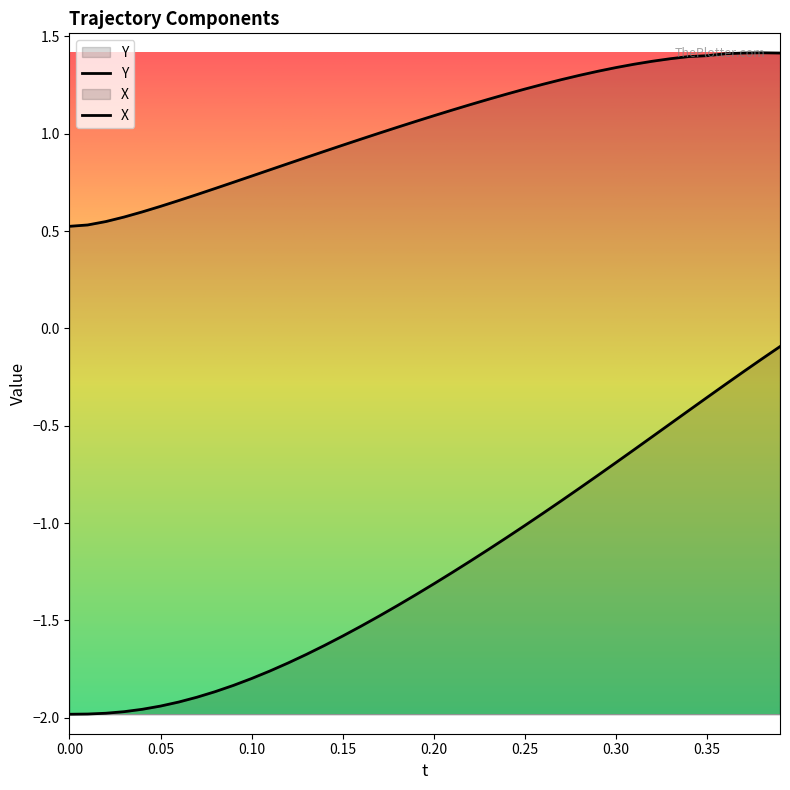

Reading left to right, transcribe all the data shown in this chart.

Y: 0.5	0.5	0.5	0.6	0.6	0.6	0.7	0.7	0.7	0.8	0.8	0.8	0.8	0.9	0.9	0.9	1.0	1.0	1.0	1.1	1.1	1.1	1.1	1.2	1.2	1.2	1.3	1.3	1.3	1.3	1.3	1.4	1.4	1.4	1.4	1.4	1.4	1.4	1.4	1.4
X: -2.0	-2.0	-2.0	-2.0	-2.0	-1.9	-1.9	-1.9	-1.9	-1.8	-1.8	-1.8	-1.7	-1.7	-1.6	-1.6	-1.5	-1.5	-1.4	-1.4	-1.3	-1.3	-1.2	-1.1	-1.1	-1.0	-0.9	-0.9	-0.8	-0.8	-0.7	-0.6	-0.6	-0.5	-0.4	-0.4	-0.3	-0.2	-0.2	-0.1